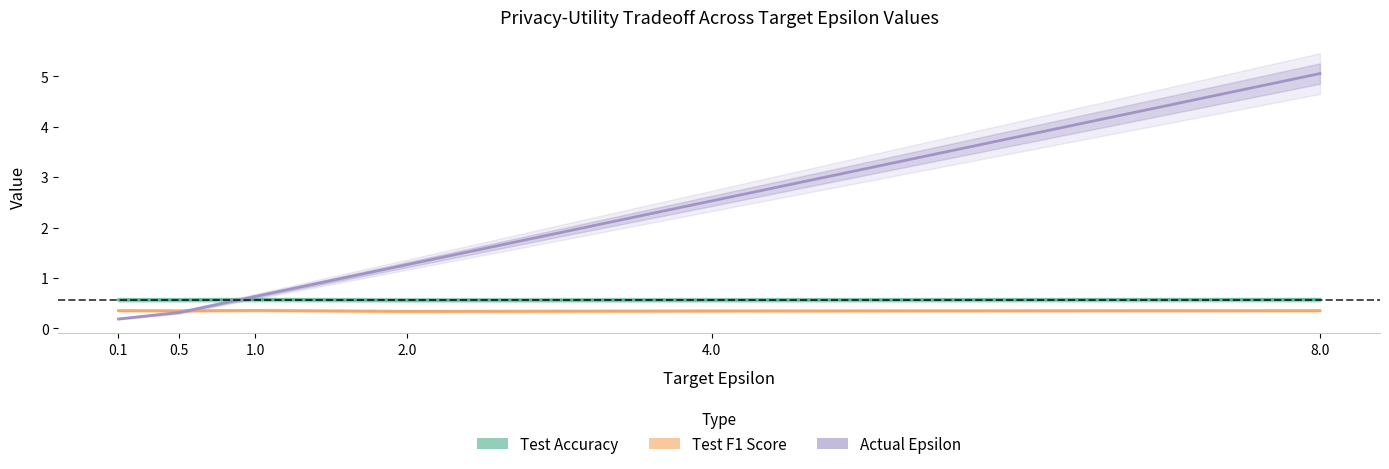

What position from the left is 1.0?

3